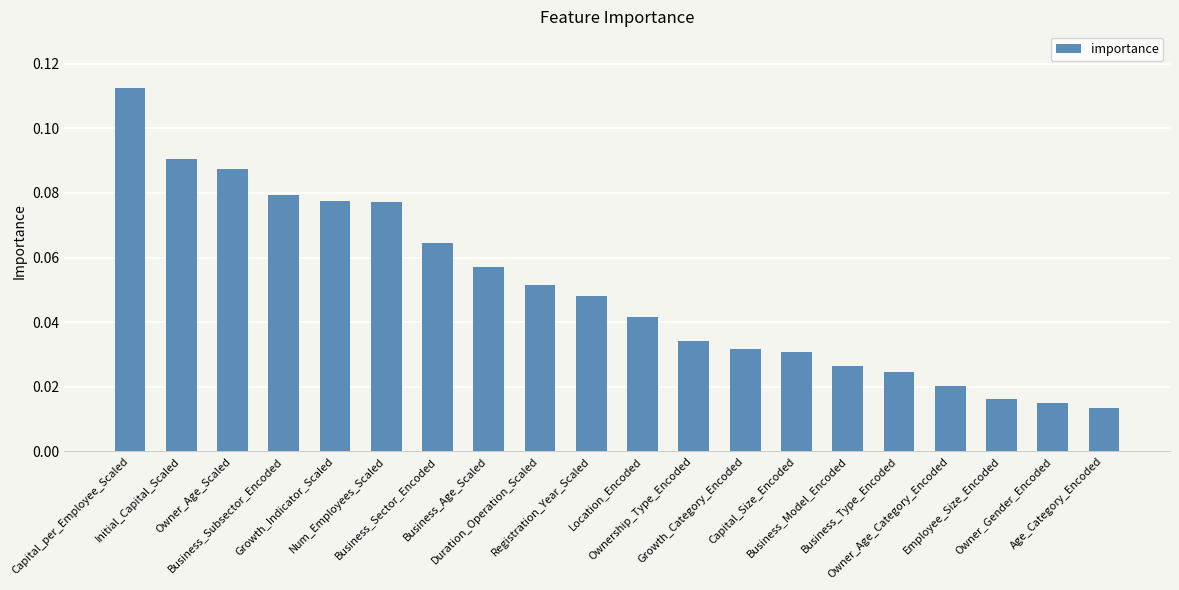

How many values are between 0 and 1?

20